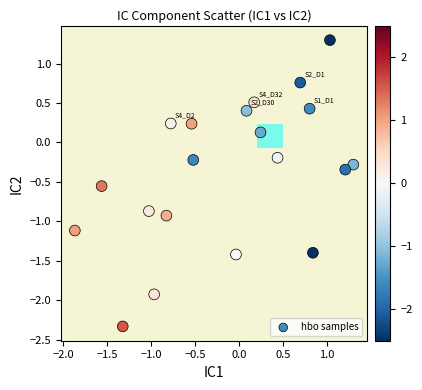

What is the range of X values (max minus min)?

3.2